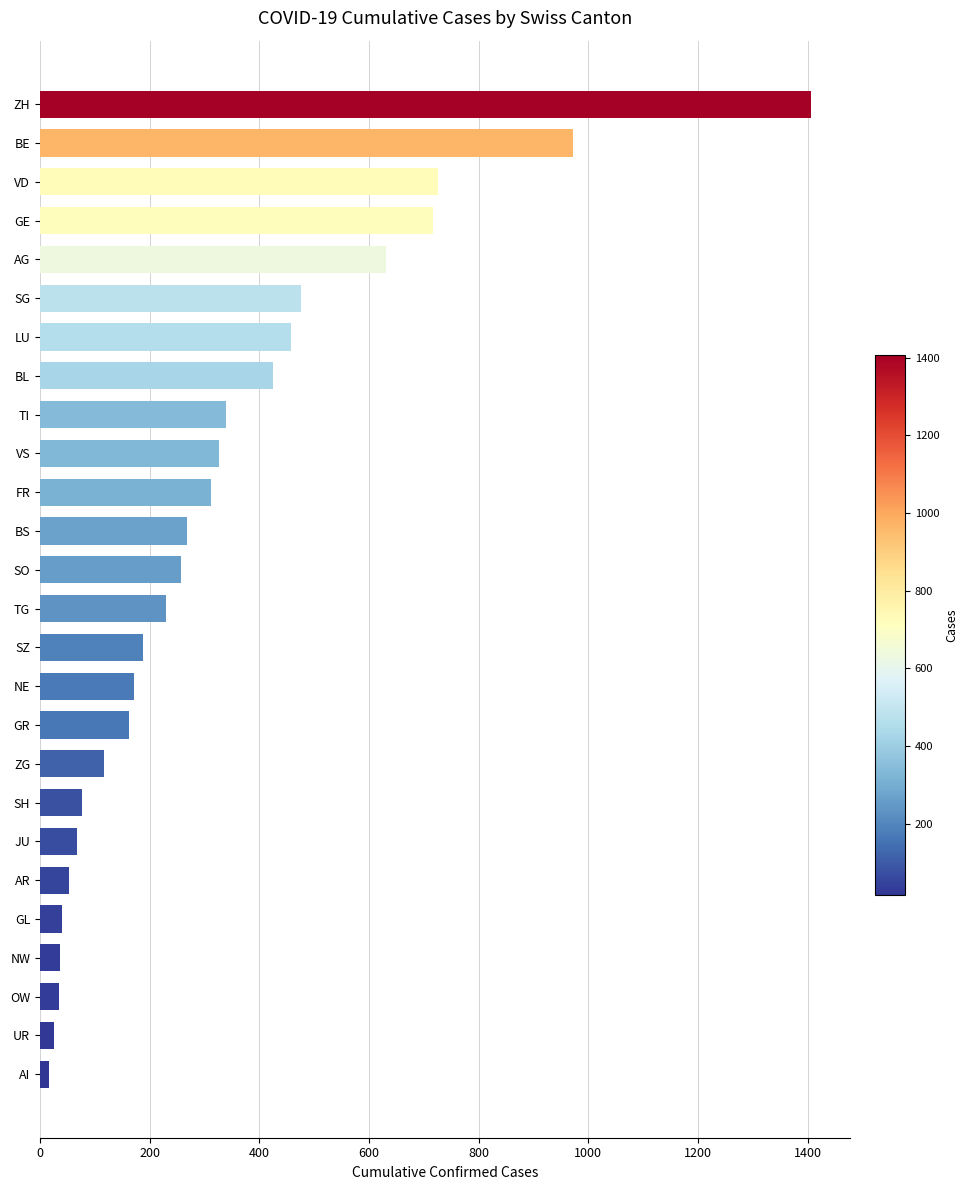

What is the minimum value shown in the chart?

16